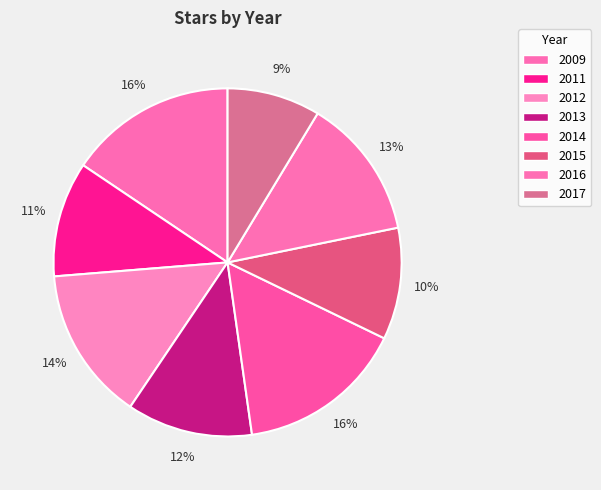

Between 2014 and 2013, which is larger?

2014